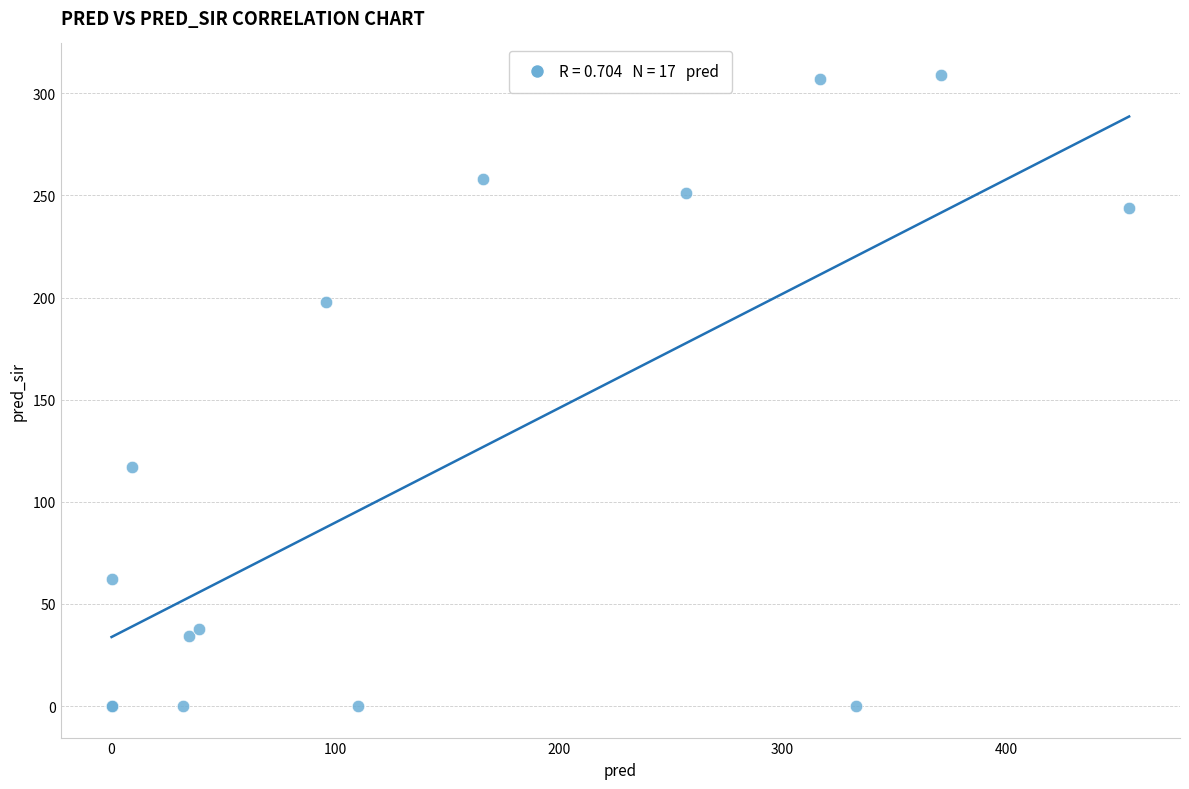

What Y value in the scatter plot is closest to 154?

117.0